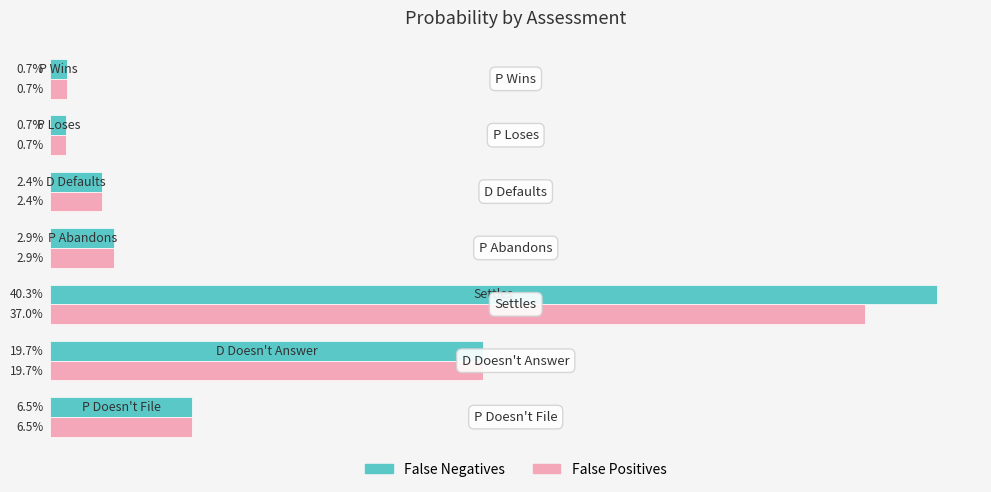

What are all the series names shown in the legend?

False Negatives, False Positives